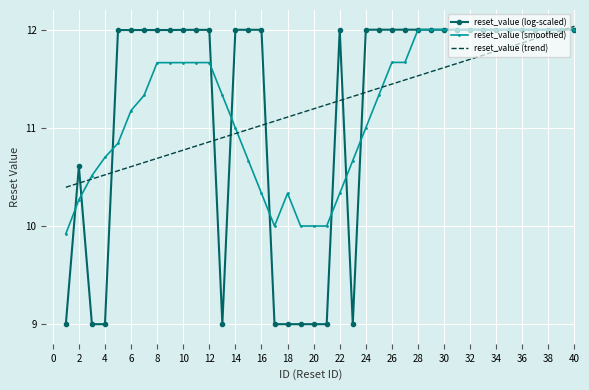

What is the minimum value for reset_value (smoothed)?

9.9